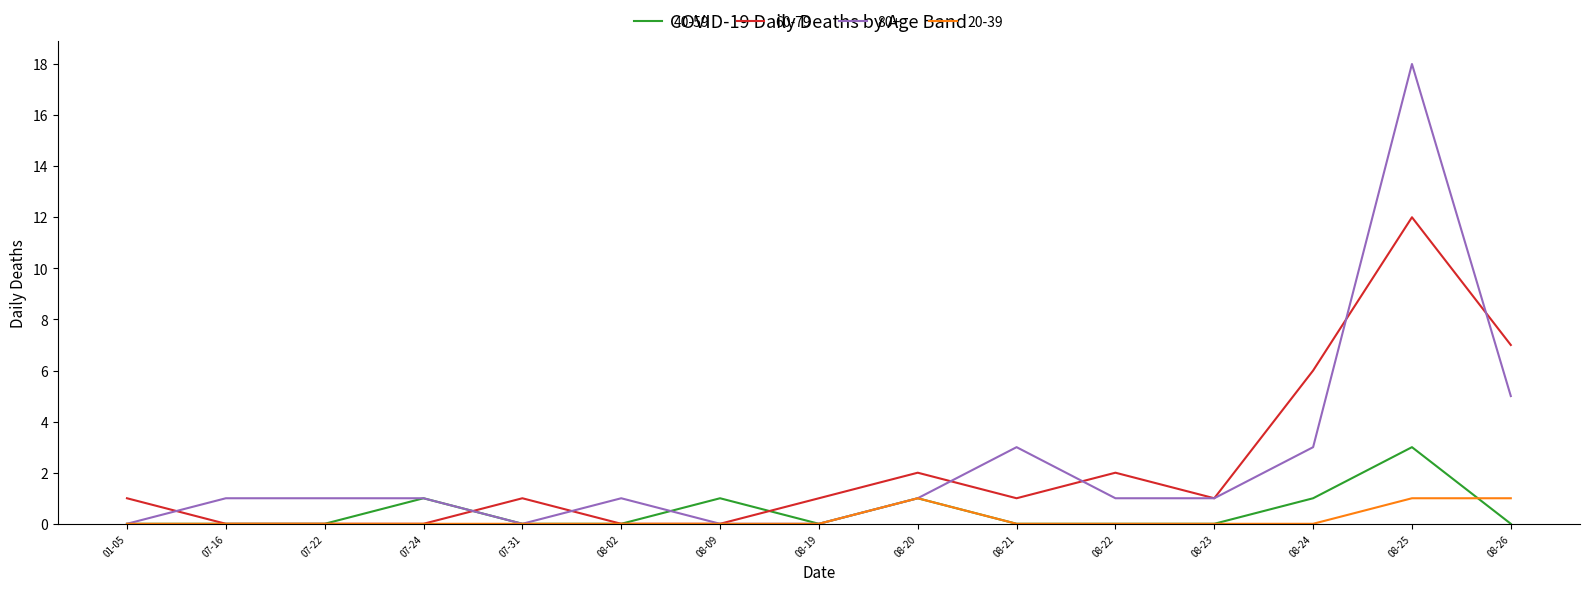

At which category is the sum across all series the highest?

08-25